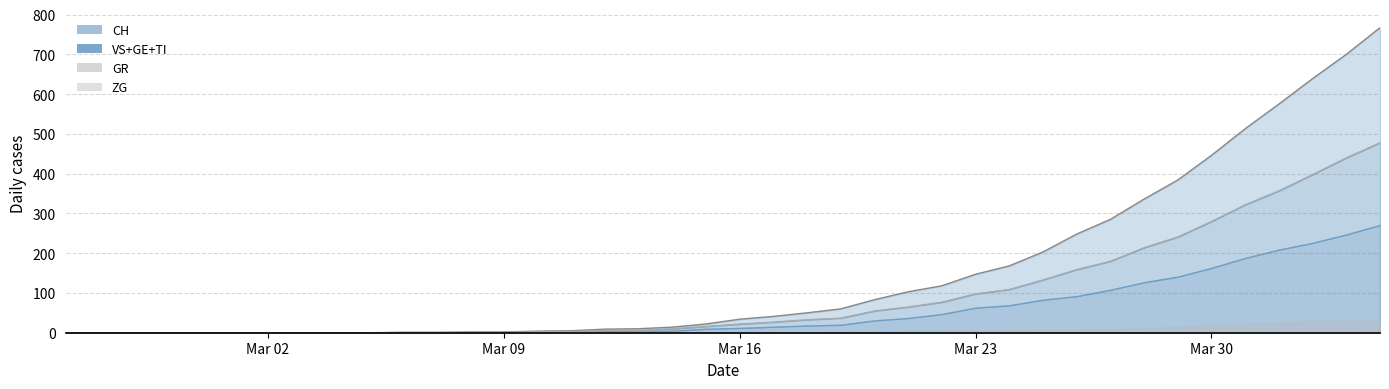

The value of GE at 4 is 66. True or false?

False